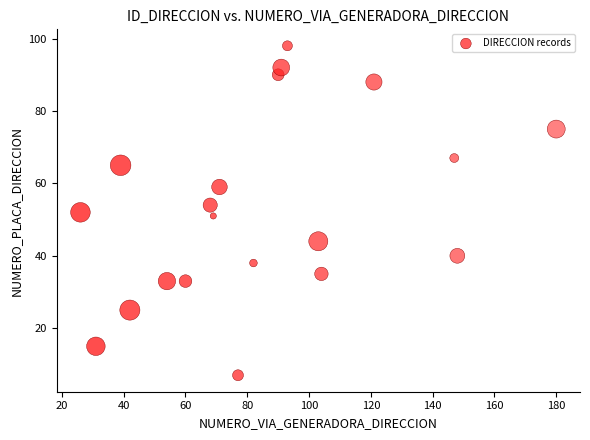

What is the range of Y values (max minus min)?

91